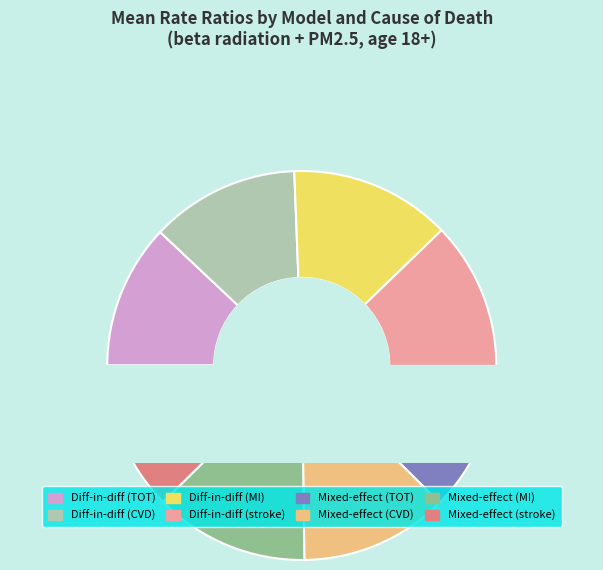

The Differences in differences (CVD) slice represents 12% of the pie. True or false?

True